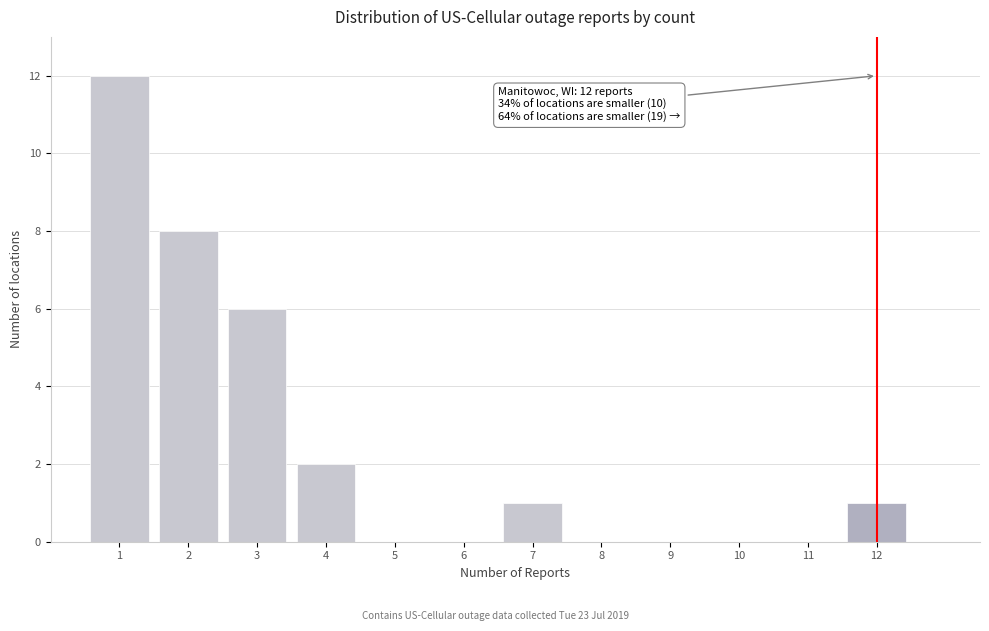

Over which range of the x-axis is the bar tallest?

0.5 to 1.5